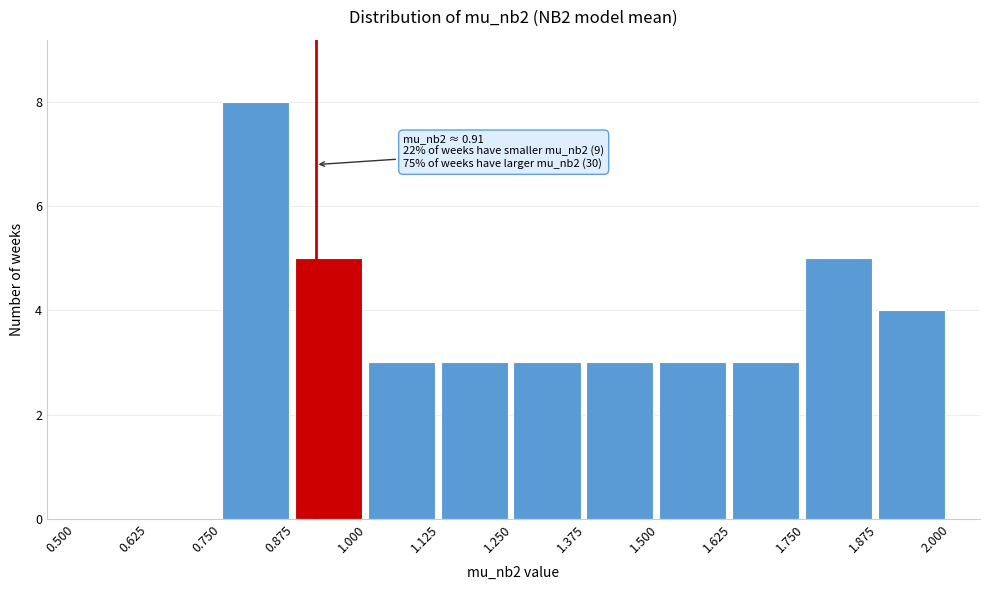

Over which range of the x-axis is the bar tallest?

0.750 to 0.875